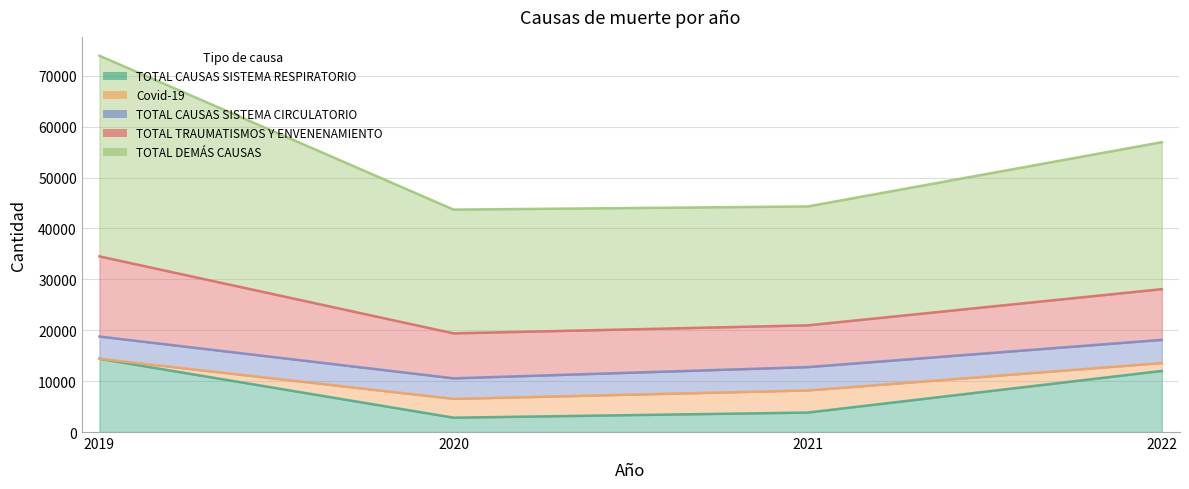

Is it true that TOTAL CAUSAS SISTEMA RESPIRATORIO equals 3827 at 2021?

True